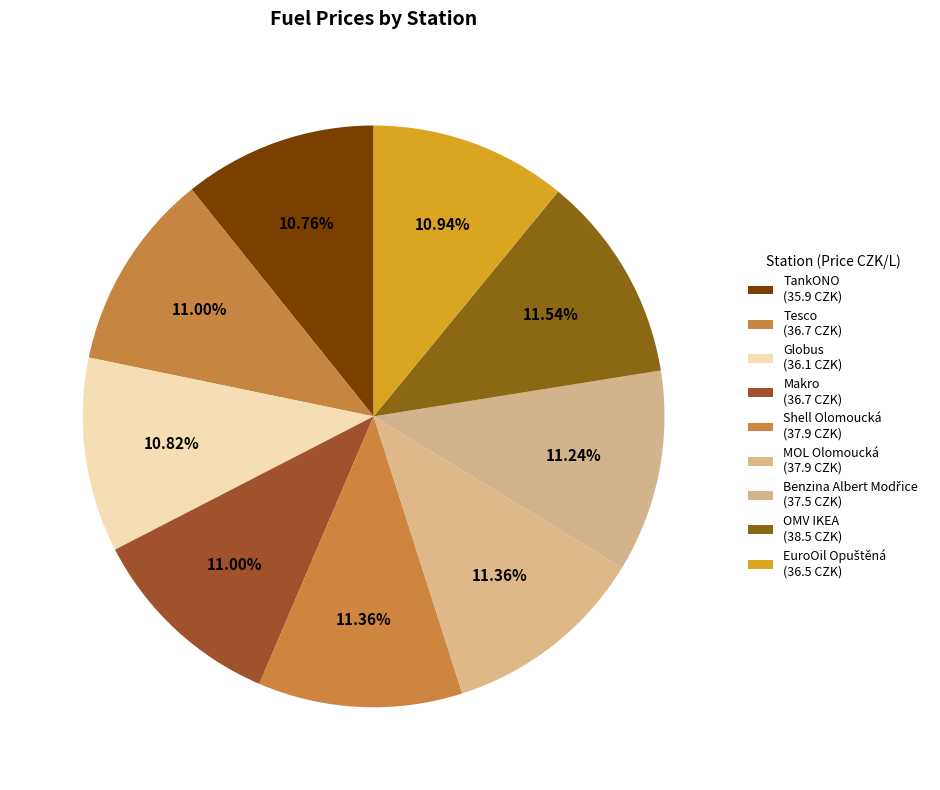

How many segments does this pie chart have?

9